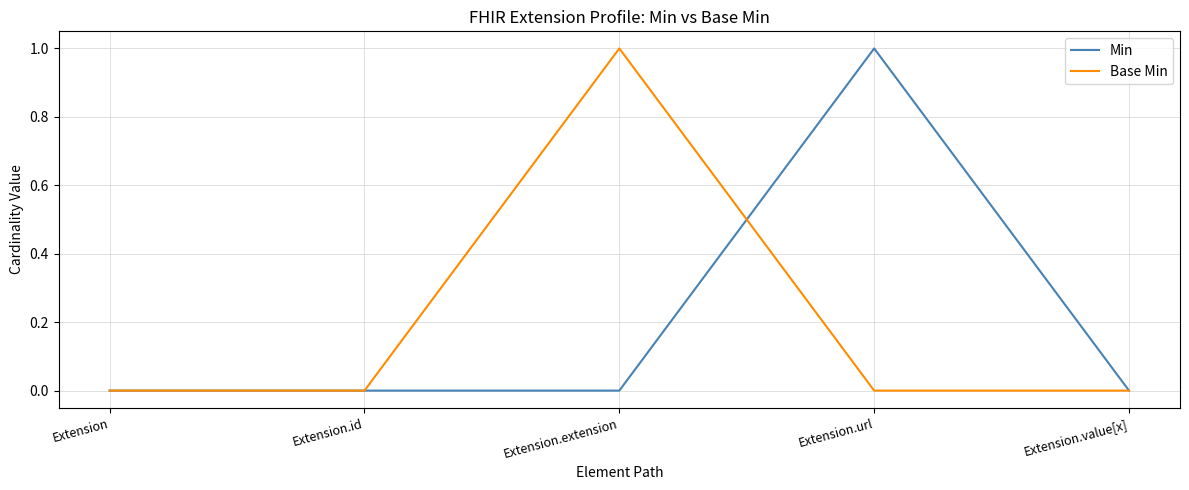

Reading right to left, extract all data points from this chart.

Min: 0	1	0	0	0
Base Min: 0	0	1	0	0